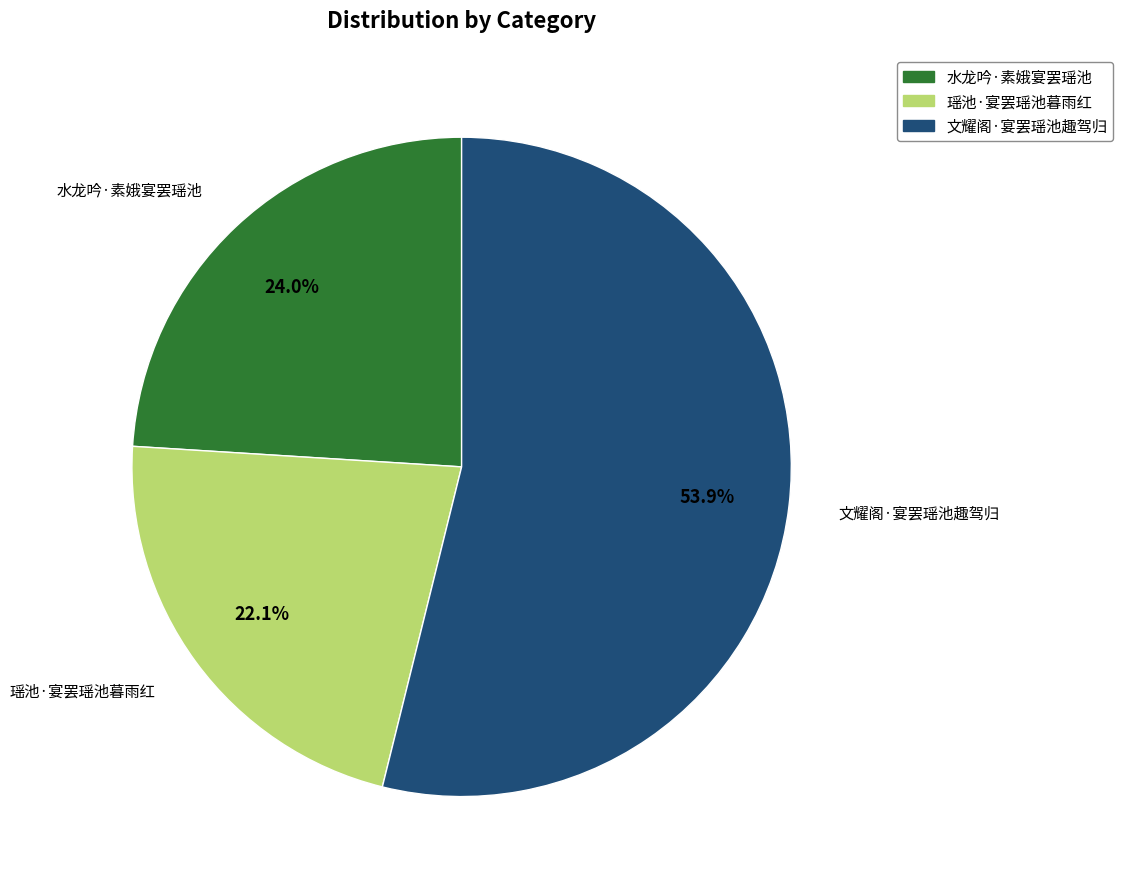

Is it true that 文耀阁·宴罢瑶池趣驾归 is 49% of the pie?

False